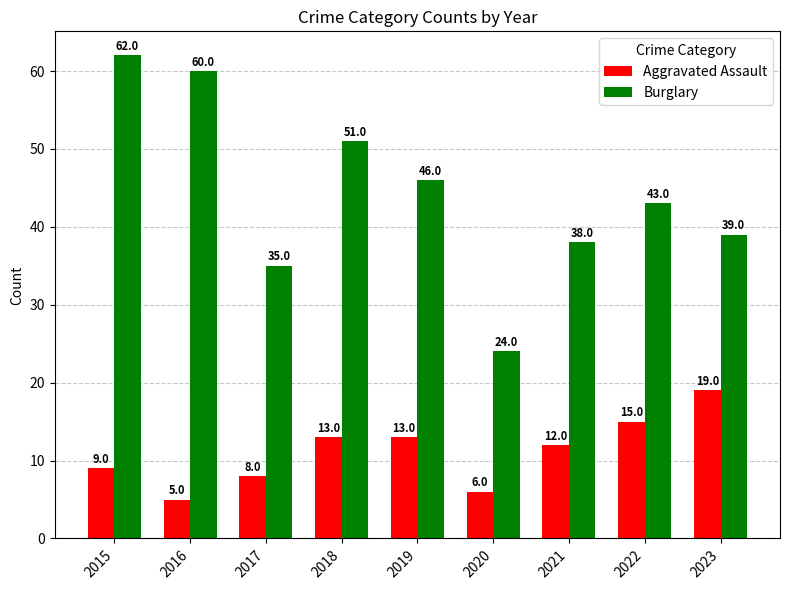

What is the value of the Aggravated Assault bar at the 4th from the left?

13